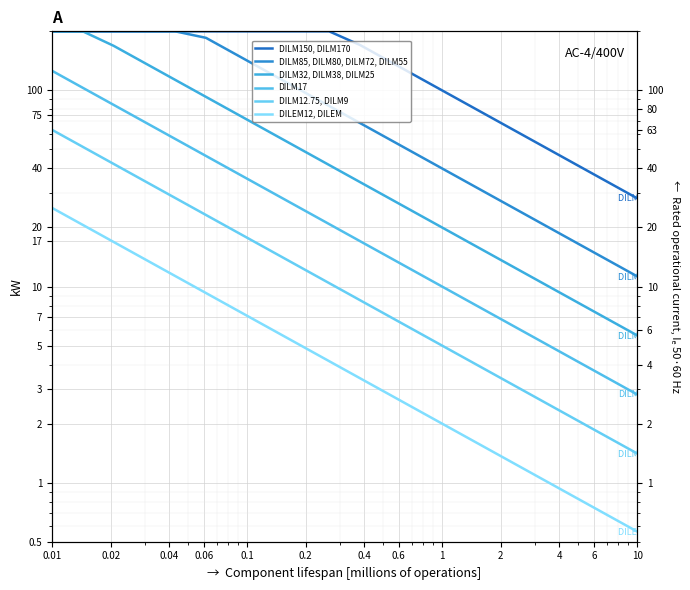

True or false: DILEM12, DILEM and DILM32, DILM38, DILM25 cross at least once.

False